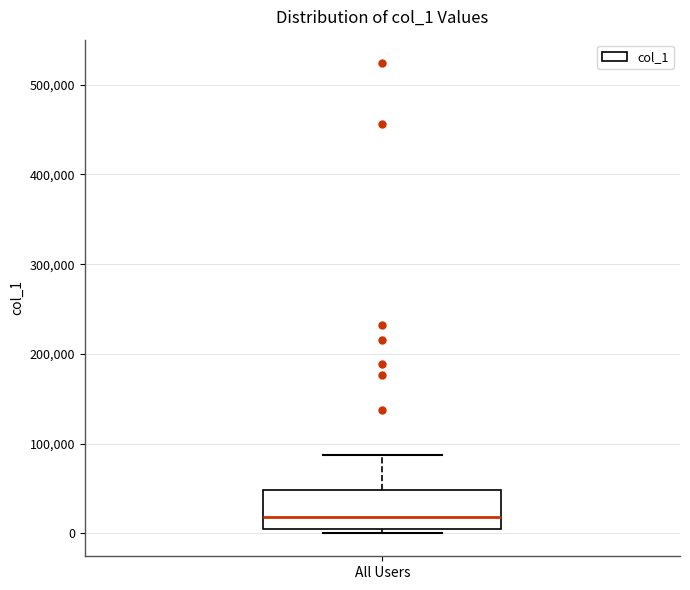

Transcribe this box plot: give where the median line is, the range the box spans, and where the two whiskers end, as read against the y-axis. The values are not printed on the chart, so give them approximately, as read against the axis.

median 20000, box 10000 to 50000, whiskers 0 to 90000